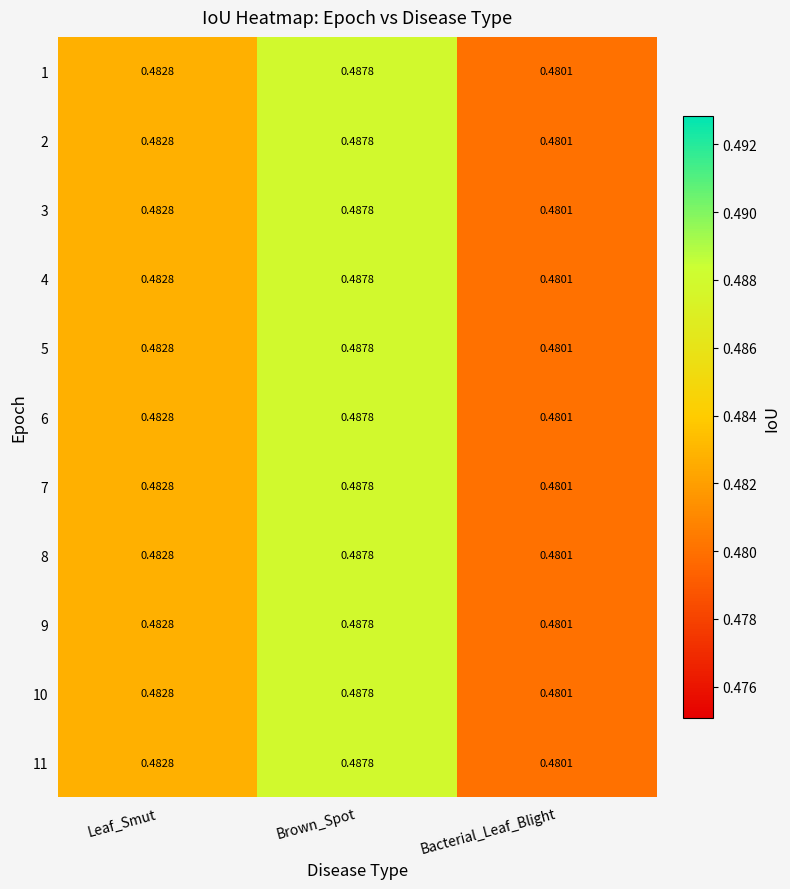

Rank the categories by 1 value from highest to lowest.

Brown_Spot, Leaf_Smut, Bacterial_Leaf_Blight